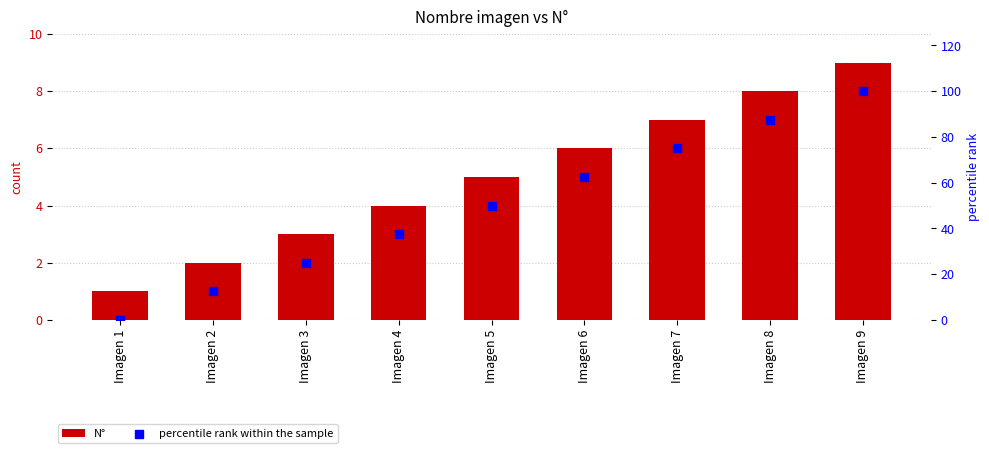

What is the total value across all series at Imagen 7?

82.0